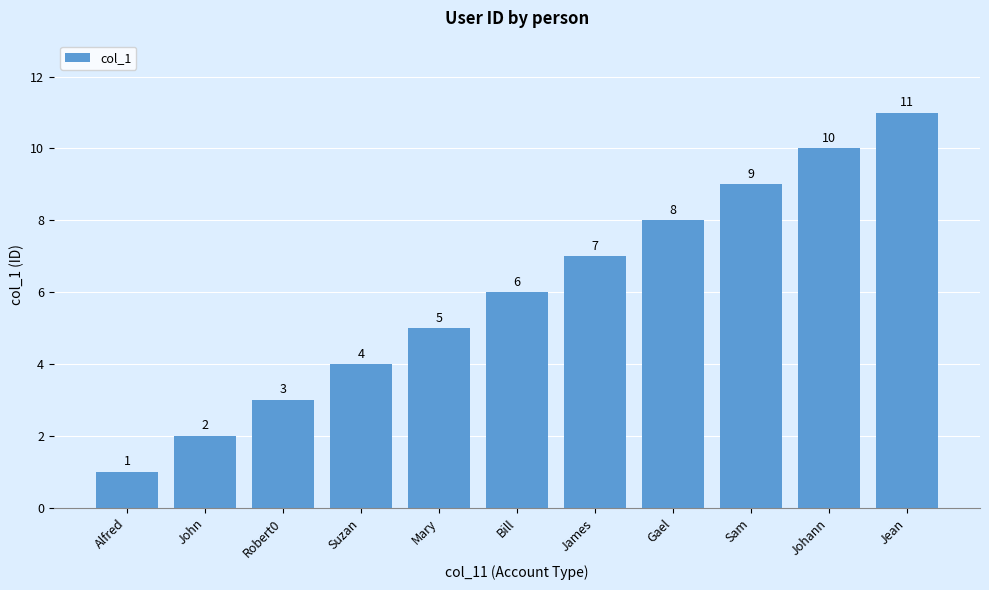

What is the label of the 3rd bar from the left?

Robert0